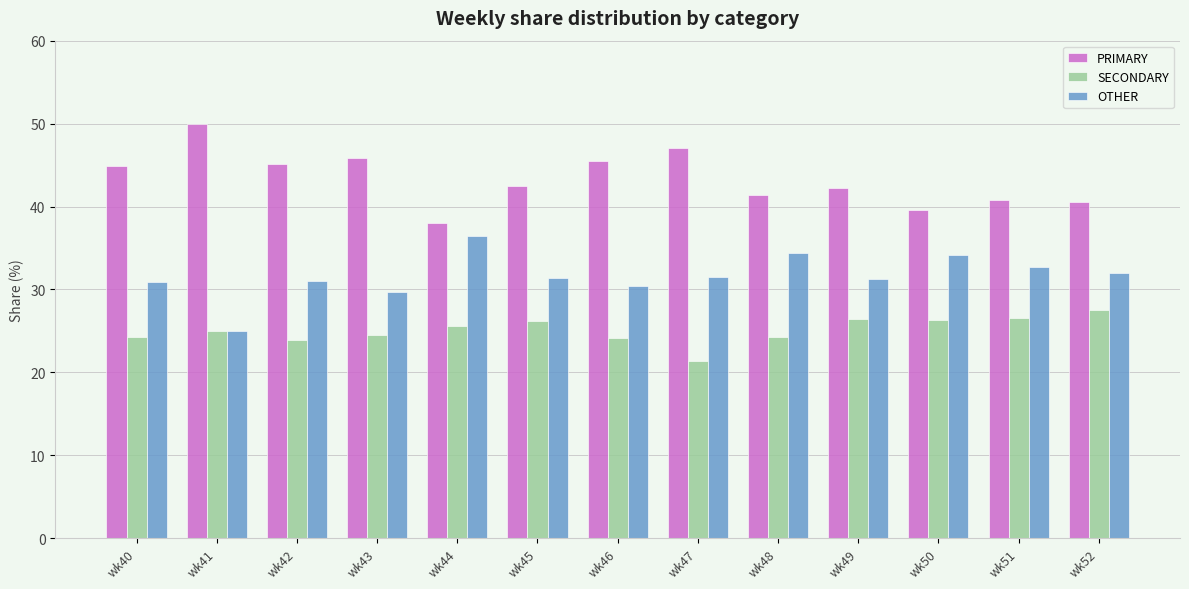

What is the difference between the maximum and minimum values in the SECONDARY series?

6.1